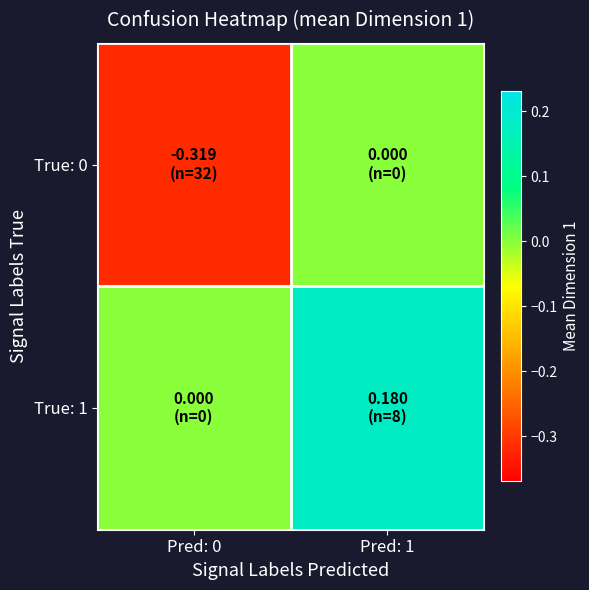

Which has a higher value, Pred: 1 or Pred: 0?

Pred: 1